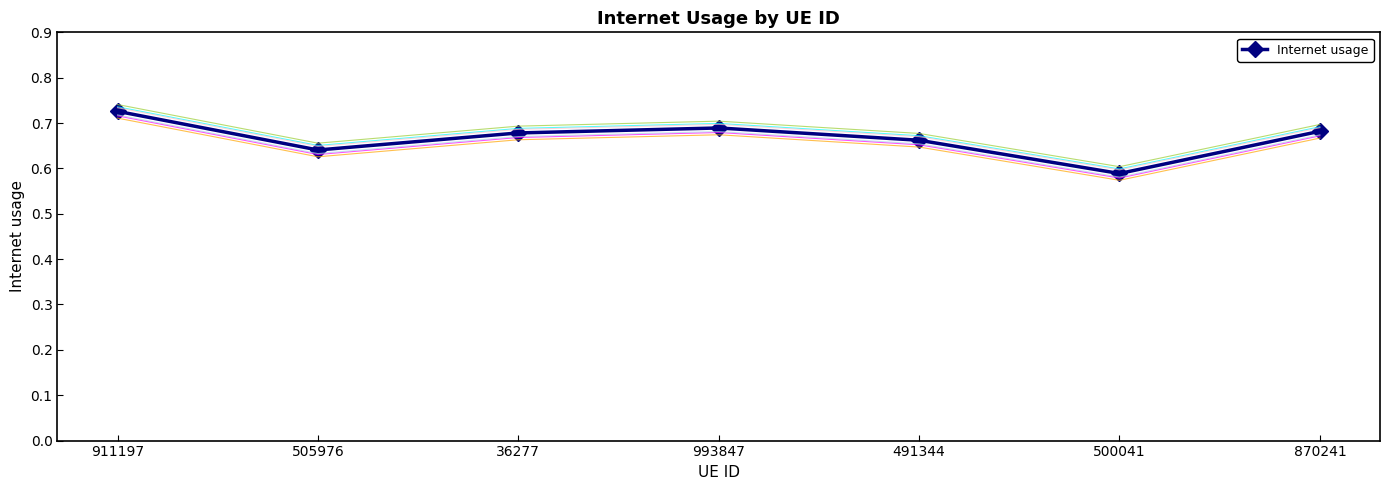

What is the average value?

0.7